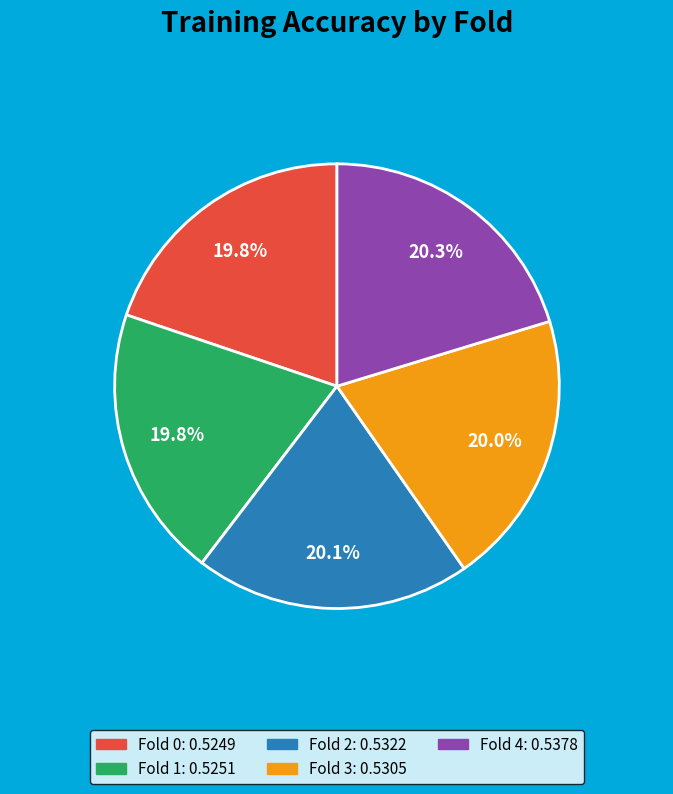

Does Fold 0 account for over 50% of the chart?

No